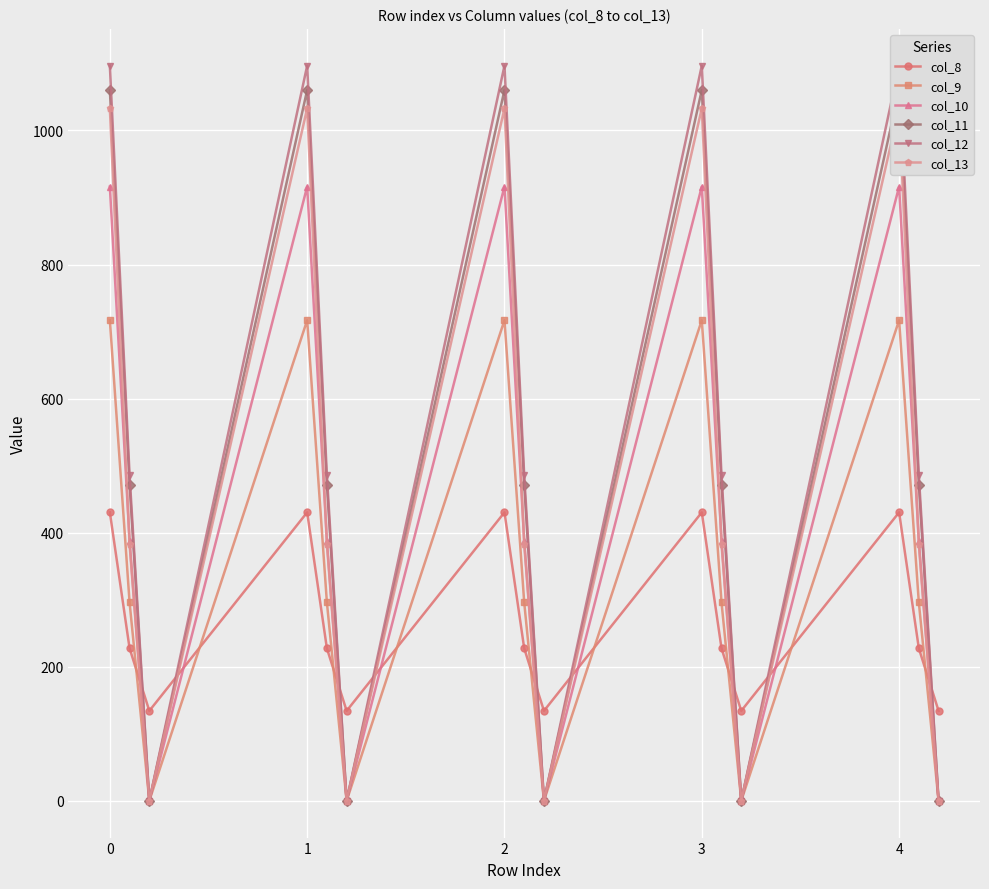

Reading left to right, what are all the values shown in this chart?

col_8: 430.3	227.5	134.2	430.3	227.5	134.2	430.3	227.5	134.2	430.3	227.5	134.2	430.3	227.5	134.2
col_9: 716.9	295.9	0.0	716.9	295.9	0.0	716.9	295.9	0.0	716.9	295.9	0.0	716.9	295.9	0.0
col_10: 916.2	388.1	0.0	916.2	388.1	0.0	916.2	388.1	0.0	916.2	388.1	0.0	916.2	388.1	0.0
col_11: 1060.3	471.7	0.0	1060.3	471.7	0.0	1060.3	471.7	0.0	1060.3	471.7	0.0	1060.3	471.7	0.0
col_12: 1096.7	485.4	0.0	1096.7	485.4	0.0	1096.7	485.4	0.0	1096.7	485.4	0.0	1096.7	485.4	0.0
col_13: 1032.9	382.7	0.0	1032.9	382.7	0.0	1032.9	382.7	0.0	1032.9	382.7	0.0	1032.9	382.7	0.0